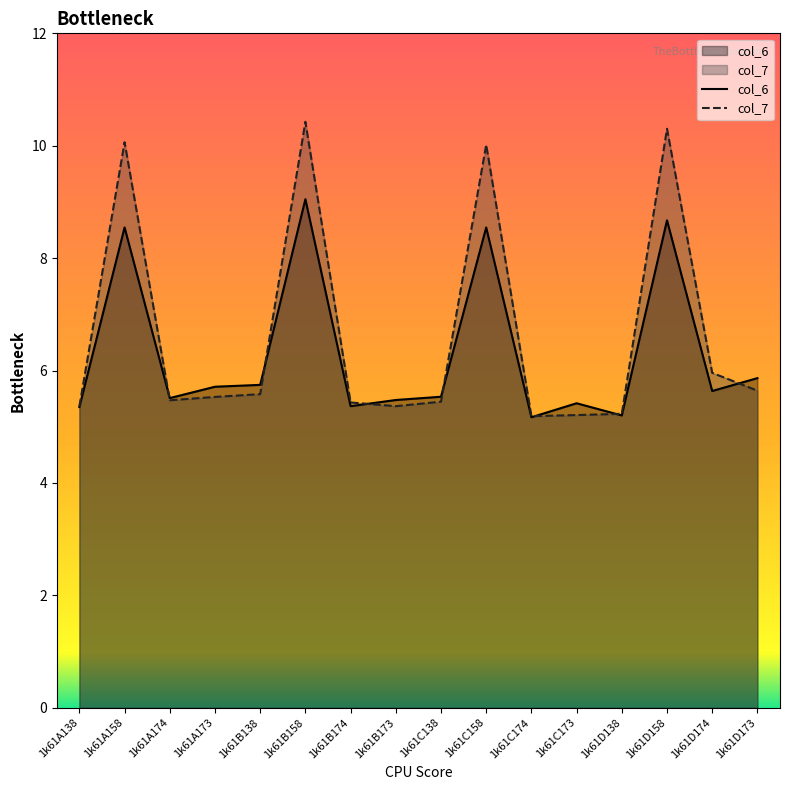

The col_6 series shows 8.3 at 1k61C138. True or false?

False